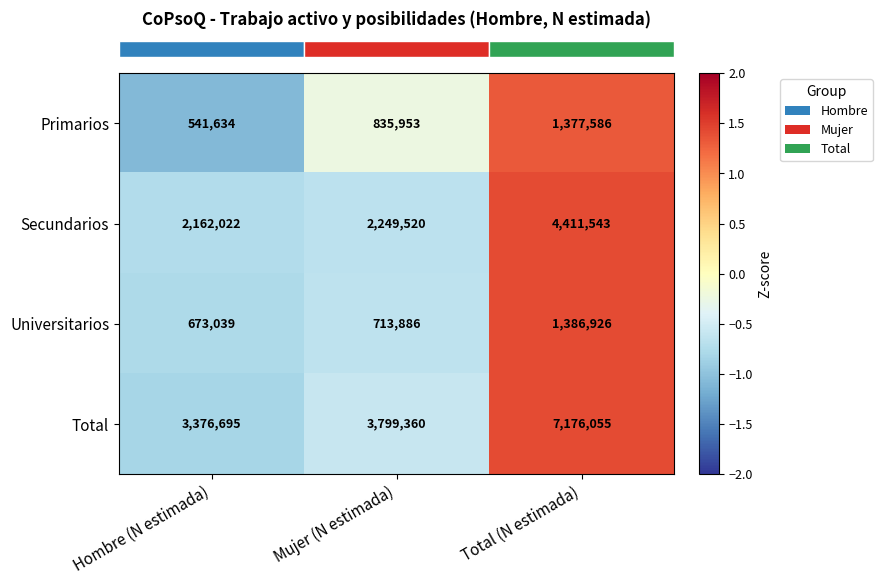

Is the value of Primarios at Hombre (N estimada) greater than the value of Total at Hombre (N estimada)?

No